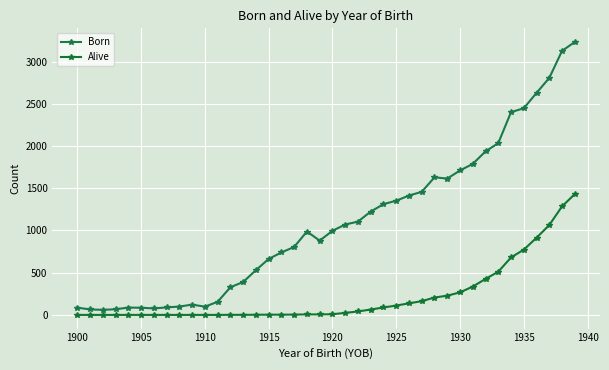

How many lines are shown in the chart?

2